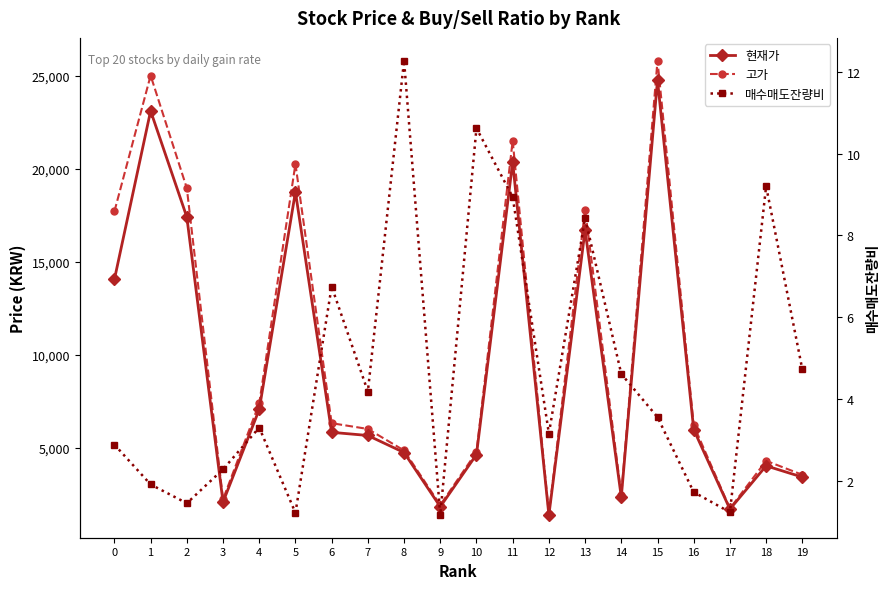

What is the average value of the 고가 series?

10016.5